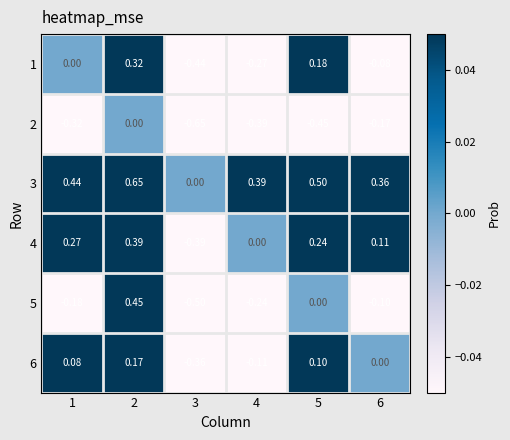

Is the value of 2 at 1 greater than the value of 3 at 5?

No